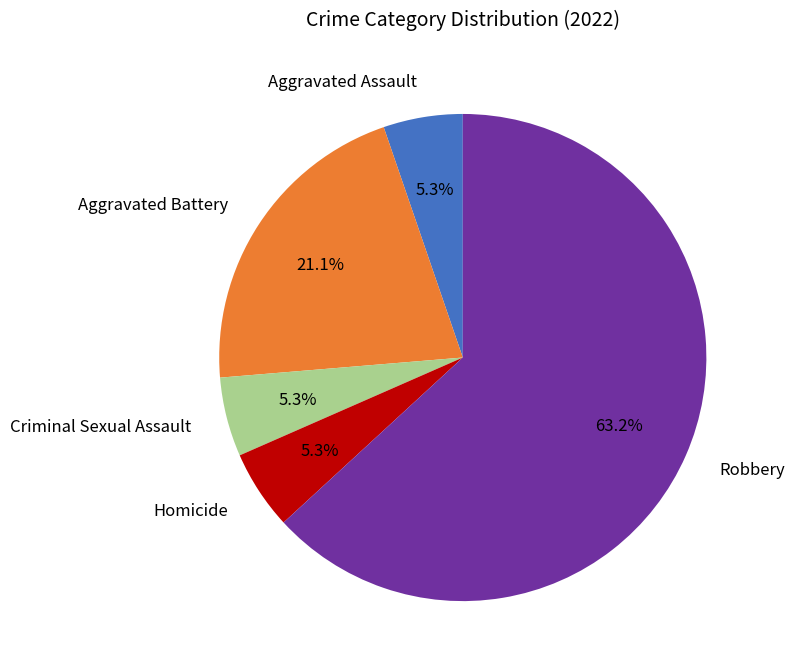

To the nearest percent, what is the combined percentage of Aggravated Assault and Criminal Sexual Assault?

11%